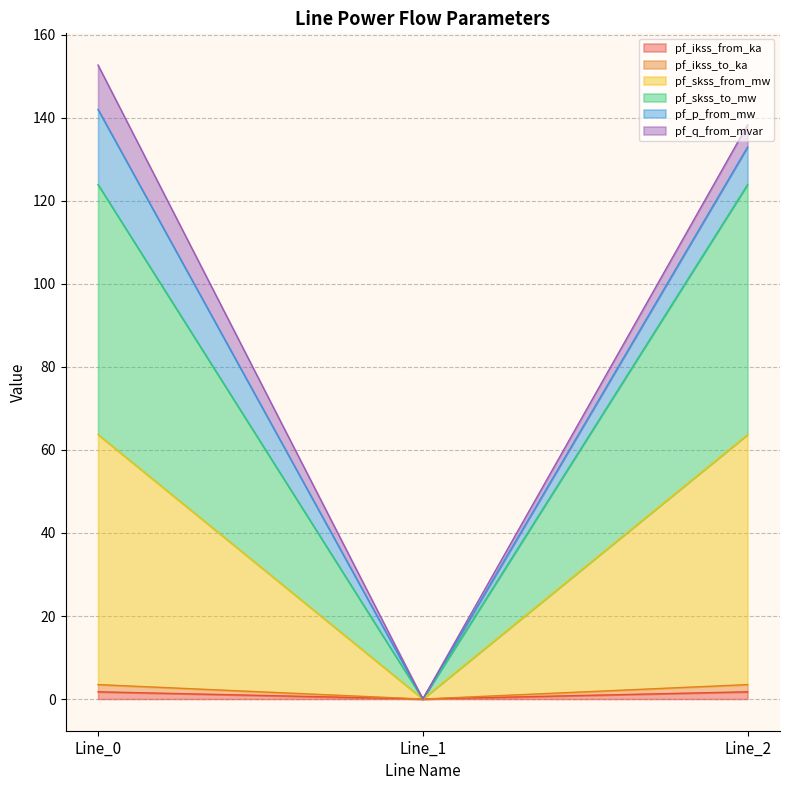

Which series changed the most between Line_0 and Line_1?

pf_skss_from_mw